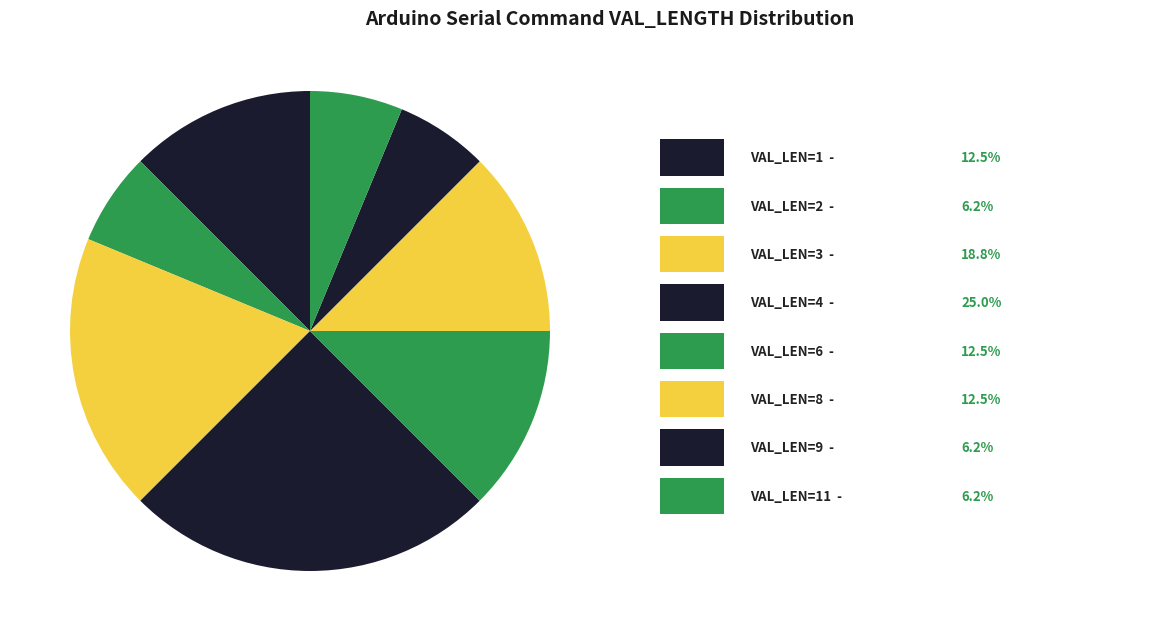

How many segments does this pie chart have?

8